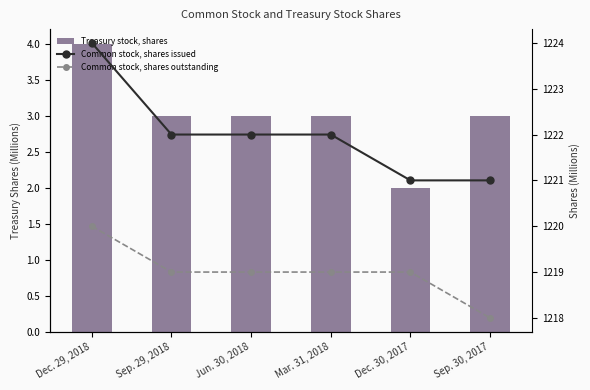

Reading left to right, what are all the values shown in this chart?

Treasury stock, shares: 4	3	3	3	2	3
Common stock, shares issued: 1224	1222	1222	1222	1221	1221
Common stock, shares outstanding: 1220	1219	1219	1219	1219	1218